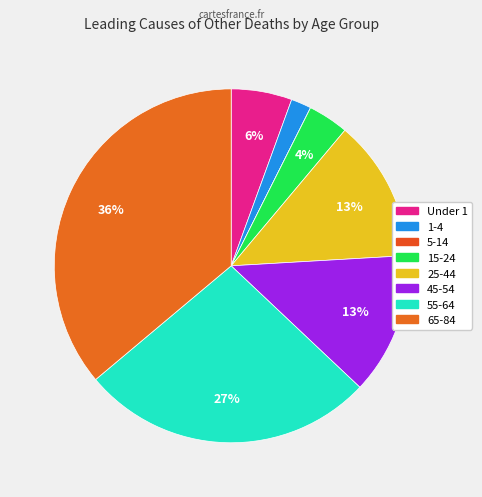

Is it true that 25-44 is 28% of the pie?

False